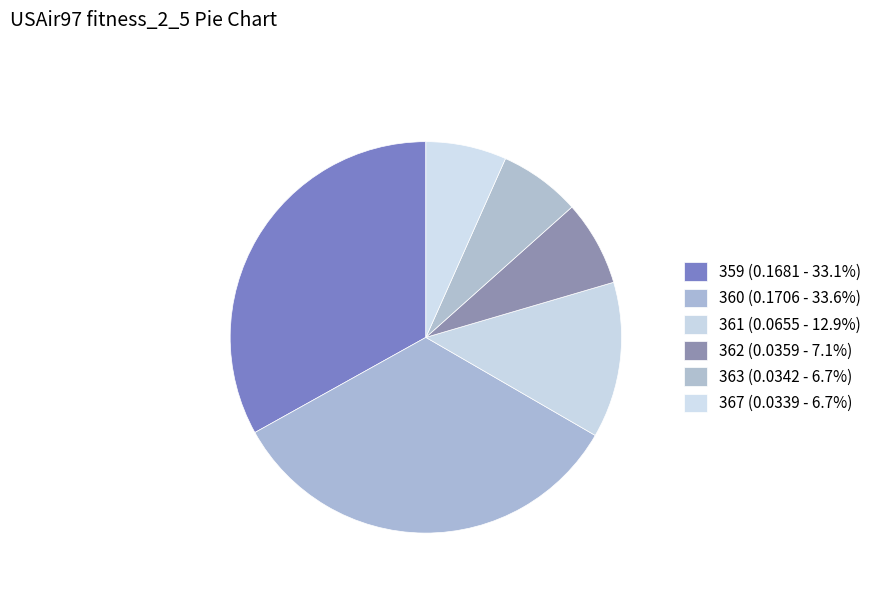

How many slices are in this pie chart?

6